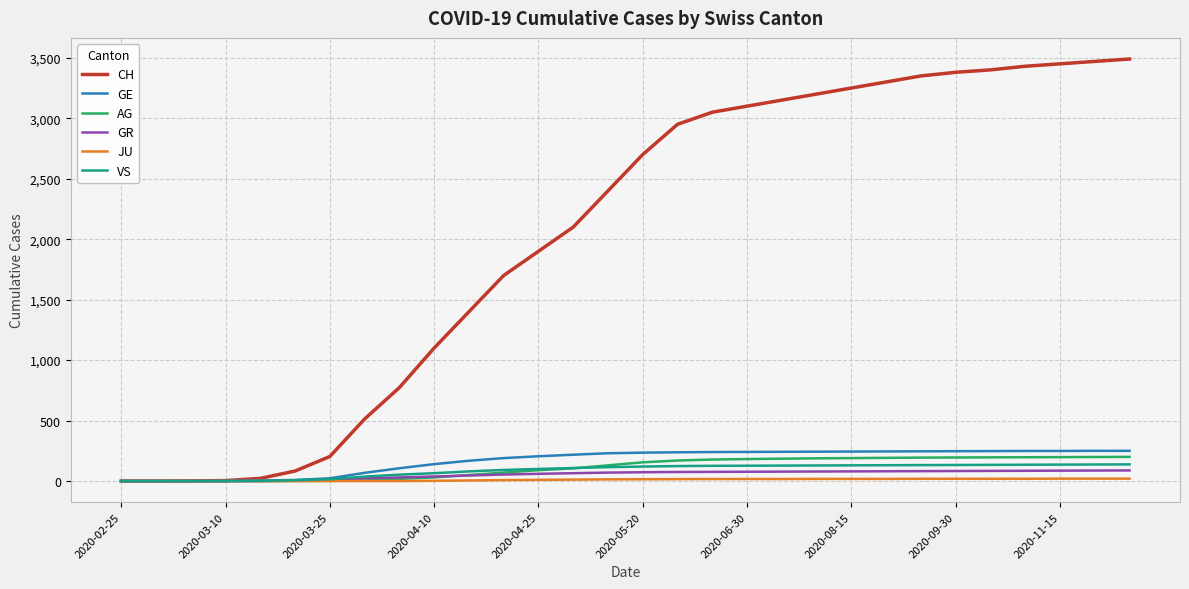

What is the difference between the maximum and minimum values in the VS series?

138